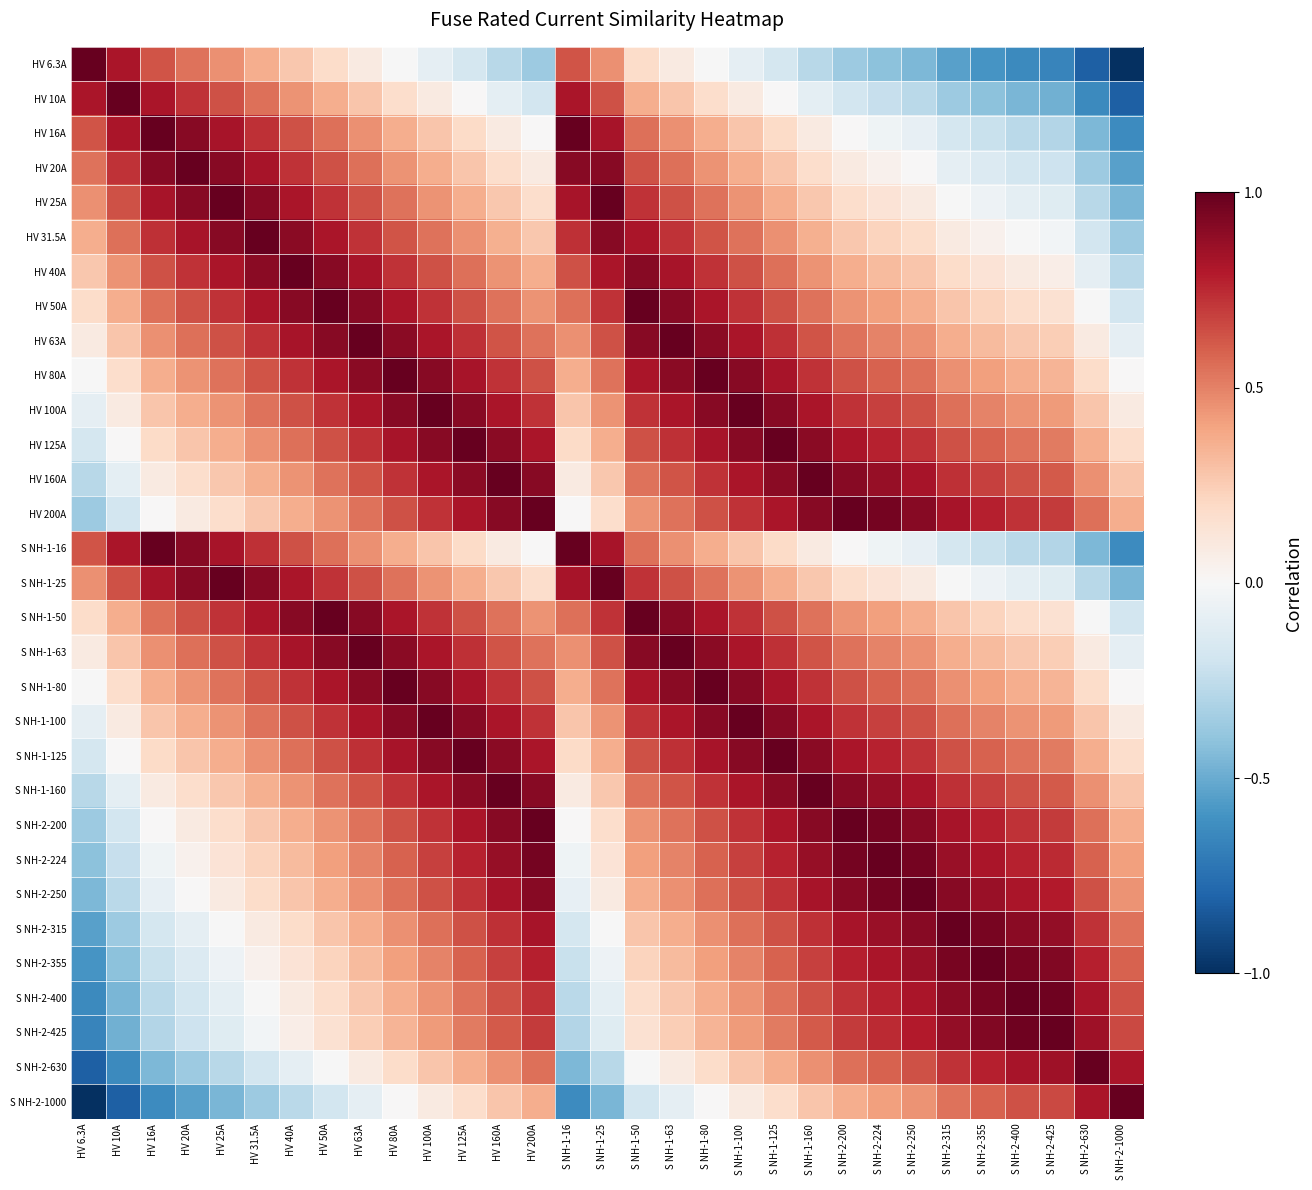

Rank the series at HV 31.5A from highest to lowest value.

HV 31.5A, HV 25A, S NH-1-25, HV 40A, HV 20A, HV 50A, S NH-1-50, HV 16A, S NH-1-16, HV 63A, S NH-1-63, HV 80A, S NH-1-80, HV 10A, HV 100A, S NH-1-100, HV 125A, S NH-1-125, HV 6.3A, HV 160A, S NH-1-160, HV 200A, S NH-2-200, S NH-2-224, S NH-2-250, S NH-2-315, S NH-2-355, S NH-2-400, S NH-2-425, S NH-2-630, S NH-2-1000